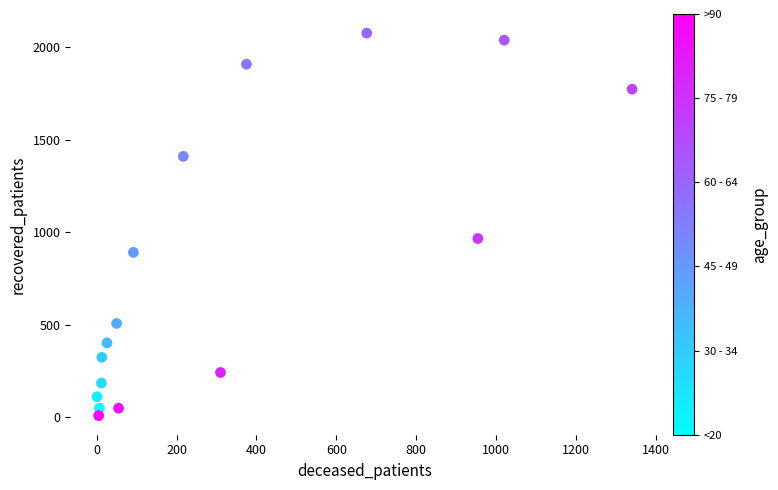

What Y value in the scatter plot is closest to 1041?

965